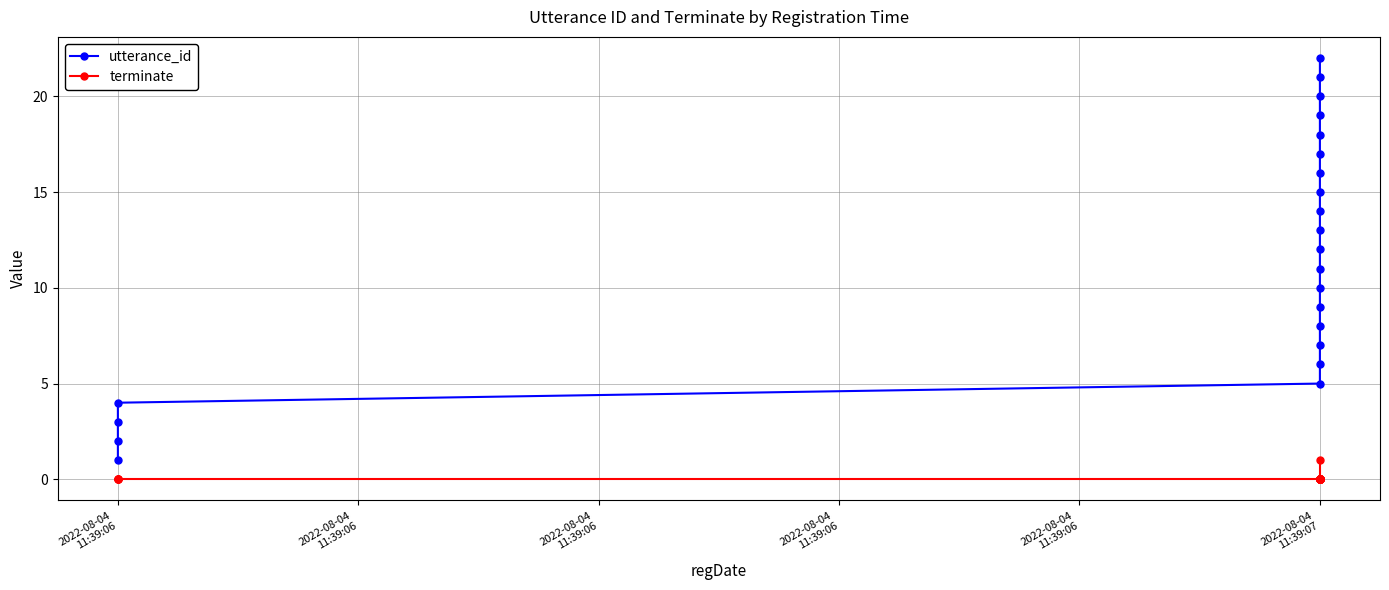

How many data points in utterance_id are less than 12?

11